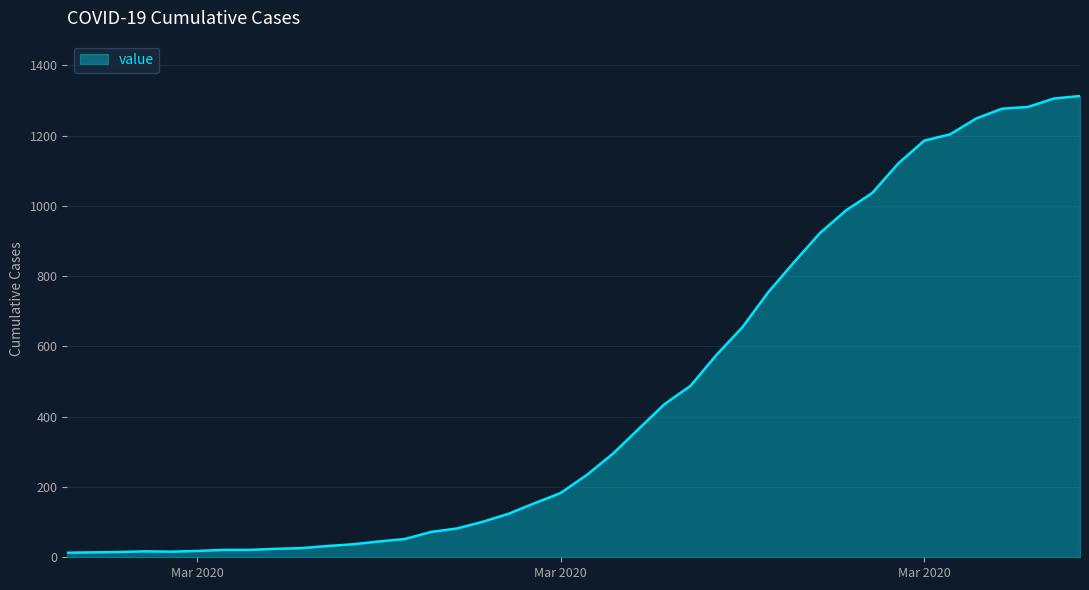

What is the greatest value displayed?

1313